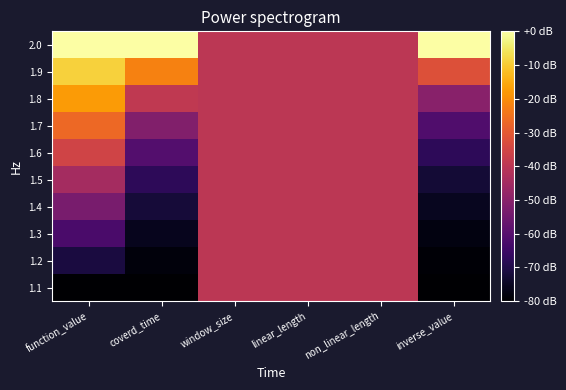

Count the number of categories in the chart.

6